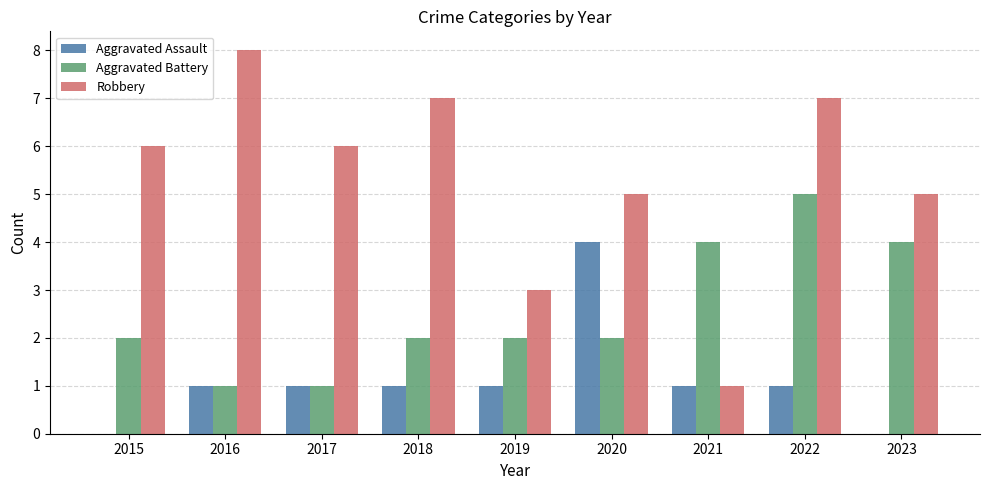

Reading left to right, extract all data points from this chart.

Aggravated Assault: 0	1	1	1	1	4	1	1	0
Aggravated Battery: 2	1	1	2	2	2	4	5	4
Robbery: 6	8	6	7	3	5	1	7	5